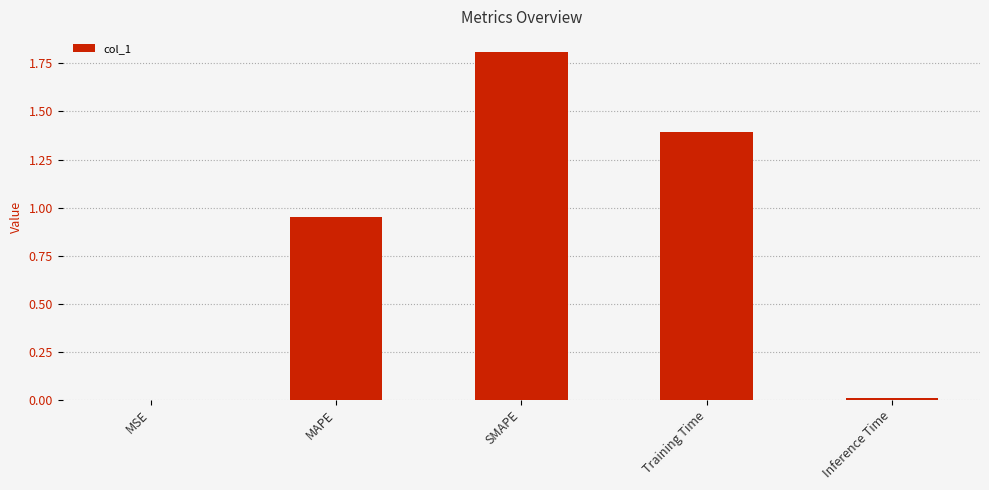

Does the chart contain stacked bars?

No